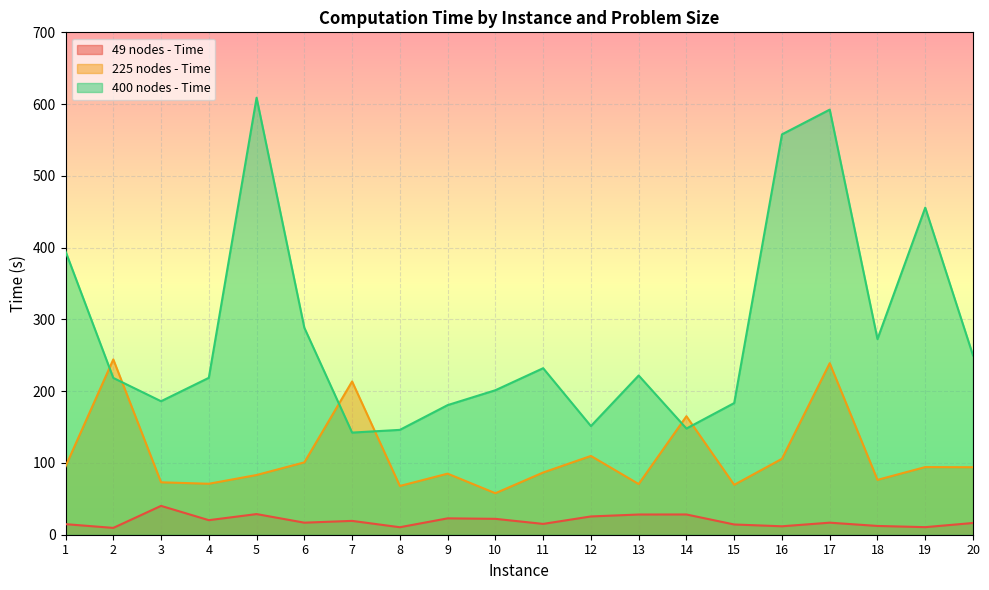

What is the sum of all 49 nodes - Time values?

383.8